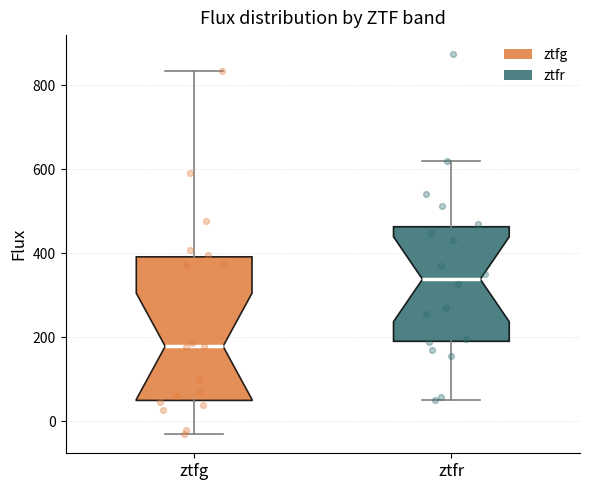

Which box is the tallest, from its lower edge to its upper edge?

ztfg